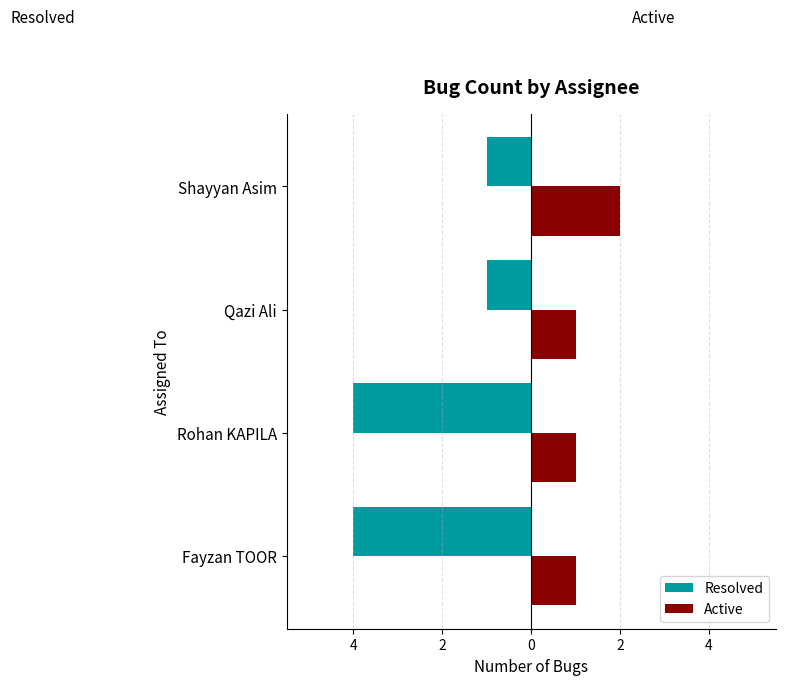

What are all the series names shown in the legend?

Resolved, Active